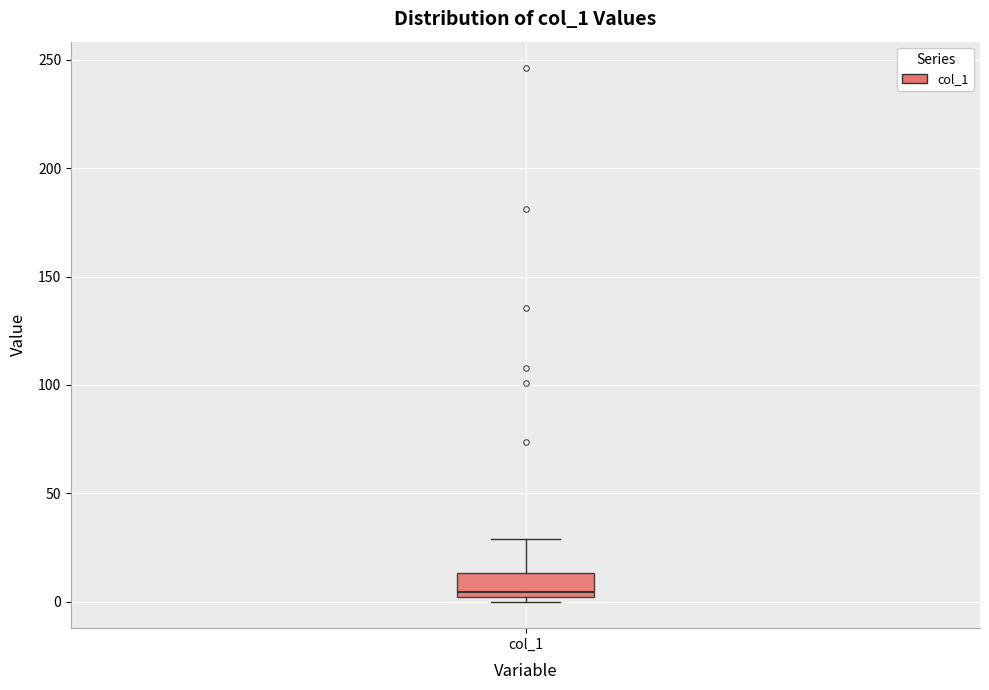

Read this box plot against the y-axis: the position of the median line, the range covered by the box, and the ends of both whiskers. The values are not printed on the chart, so give them approximately, as read against the axis.

median 5, box 0 to 15, whiskers 0 (just below the box's lower edge) to 30